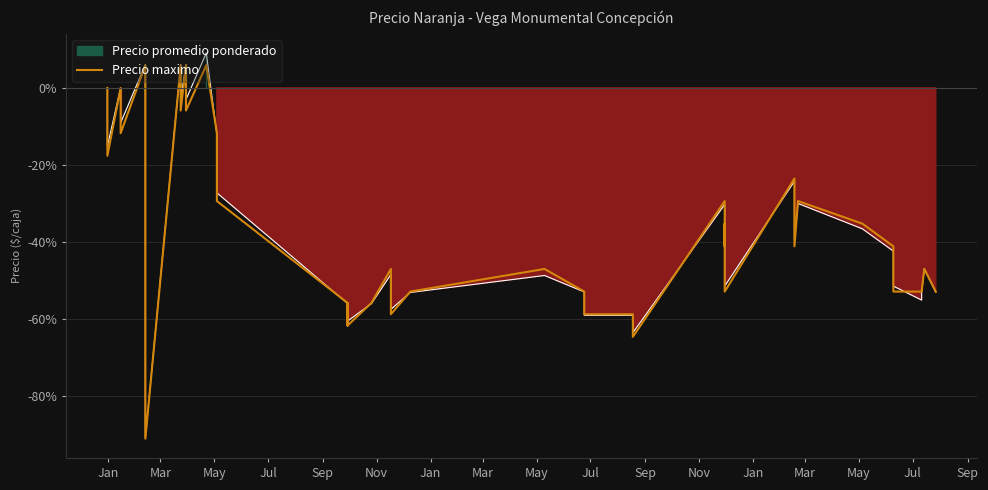

Where does the data first go above -41?

Jan